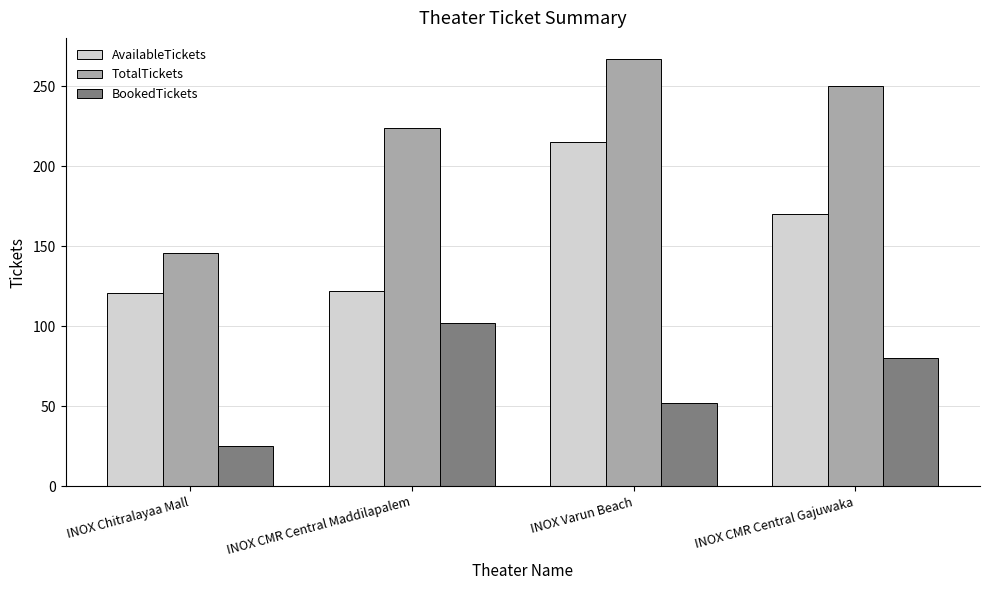

Count the number of categories in the chart.

4